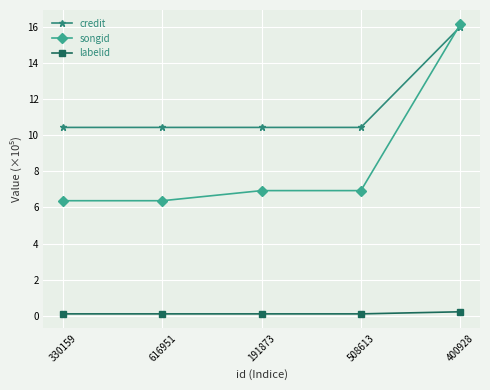

True or false: songid and labelid cross at least once.

False